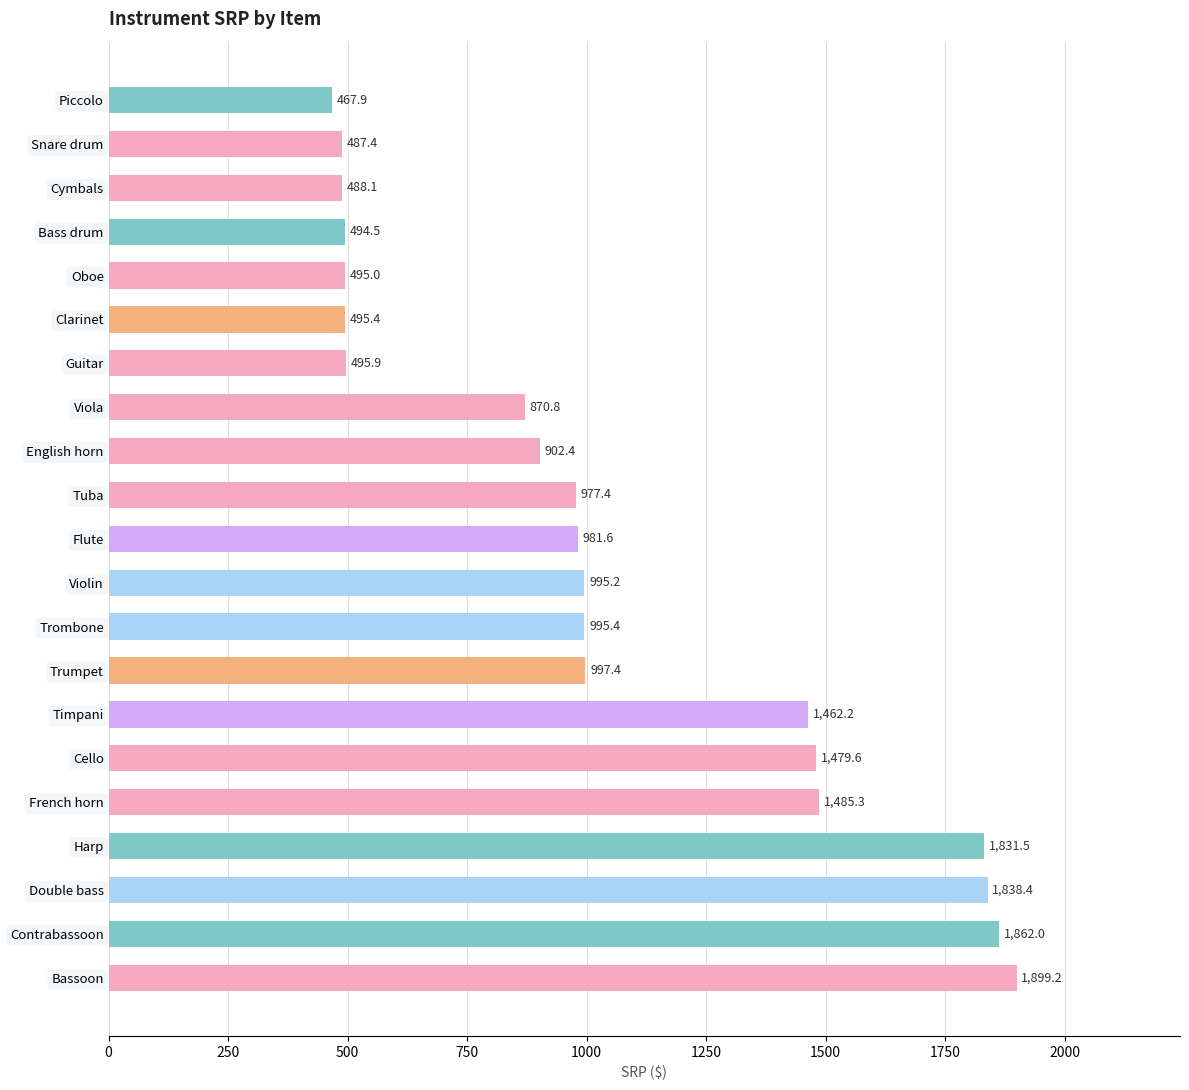

Approximately how many times larger is the value at French horn compared to Tuba?

1.5